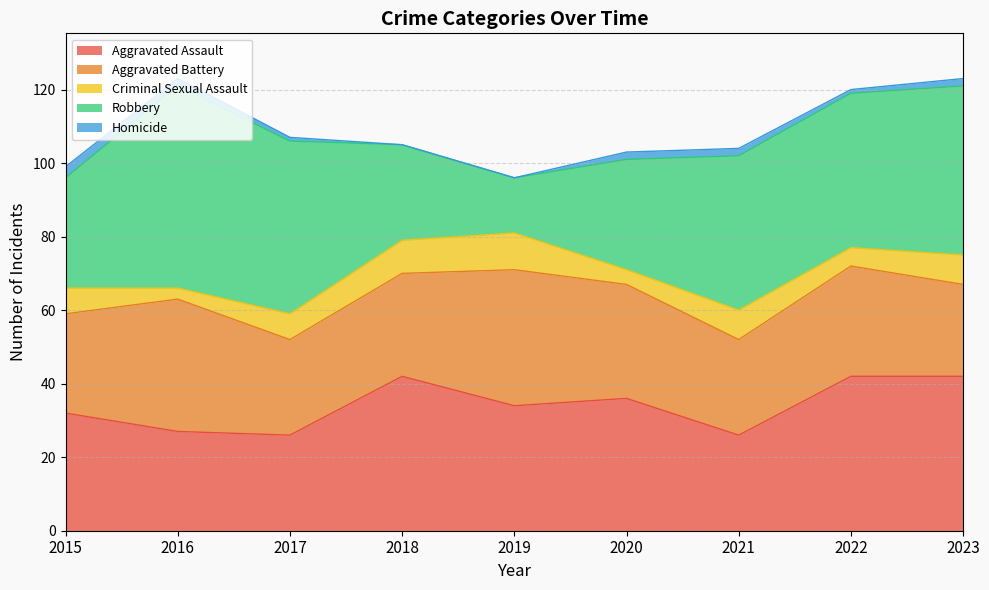

True or false: Homicide has a value of 0 at 2019.

True